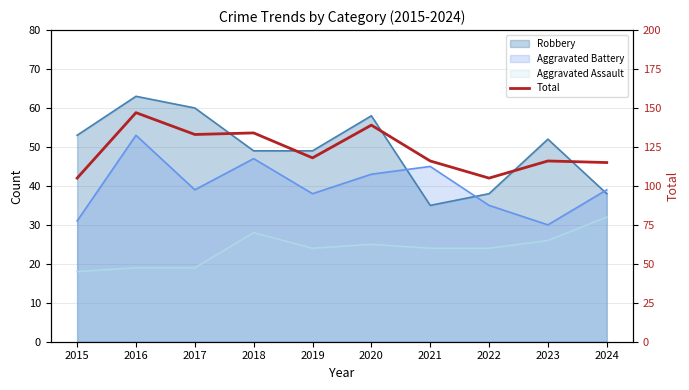

Reading left to right, what are all the values shown in this chart?

105	147	133	134	118	139	116	105	116	115